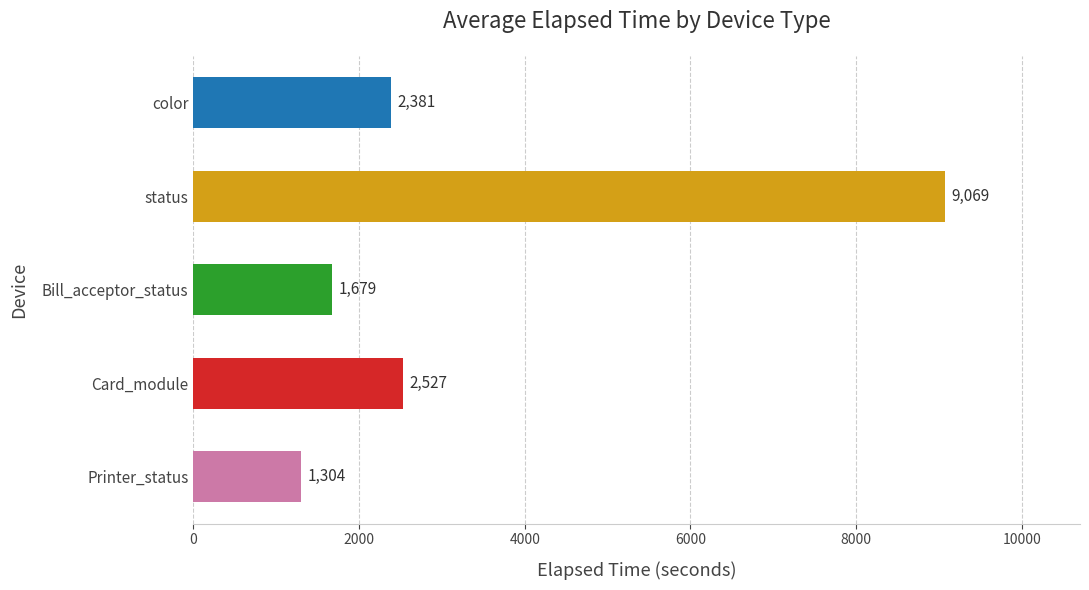

What is the difference between the maximum and minimum values?

7765